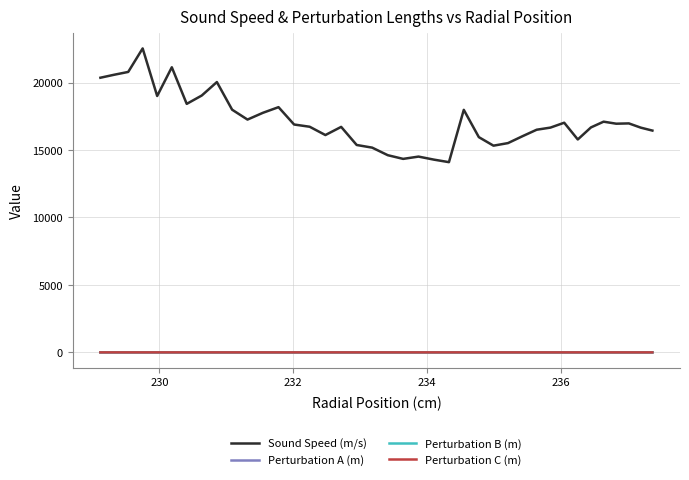

True or false: Perturbation B (m) and Perturbation C (m) intersect in this chart.

False